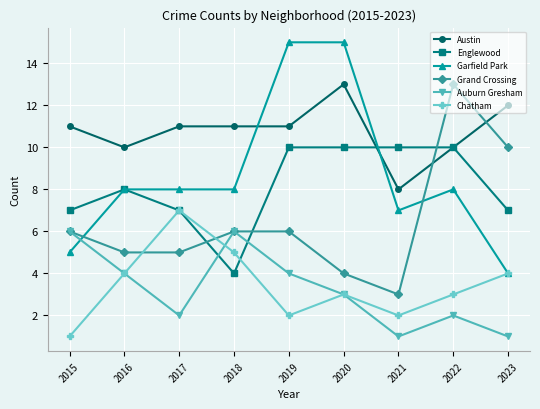

Which series changed the most between 2016 and 2023?

Grand Crossing